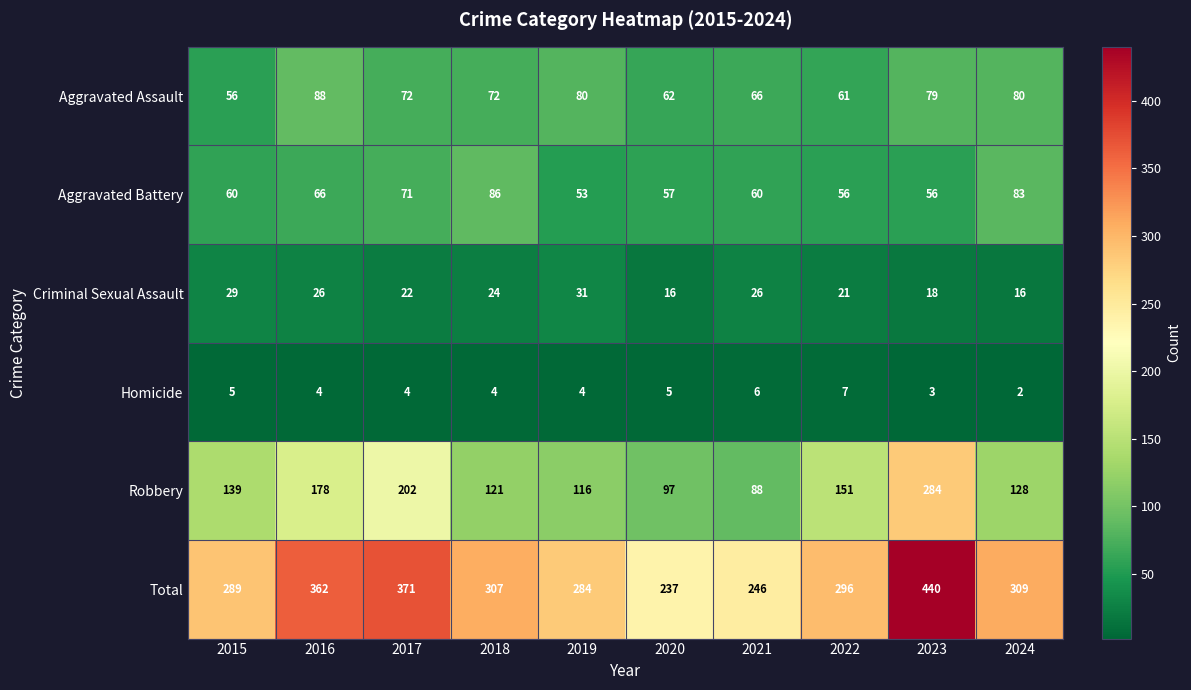

At which category is the sum across all series the highest?

2023